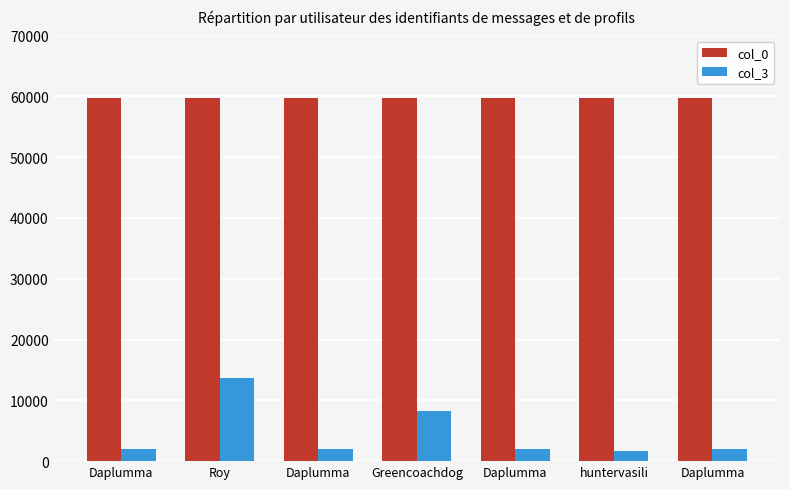

How many bars are there in total?

14